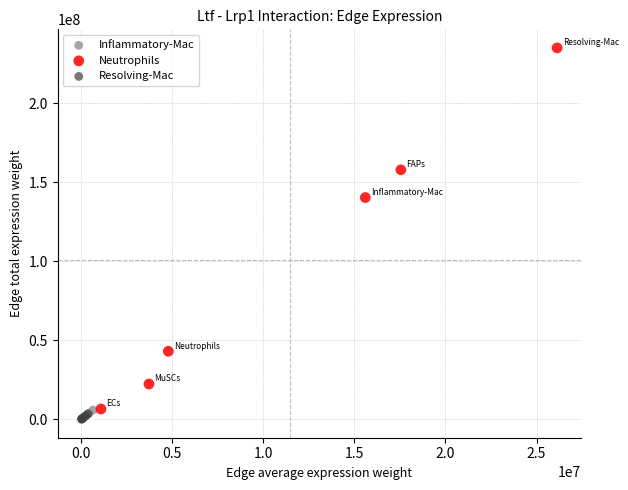

What are all the series names shown in the legend?

Inflammatory-Mac, Neutrophils, Resolving-Mac